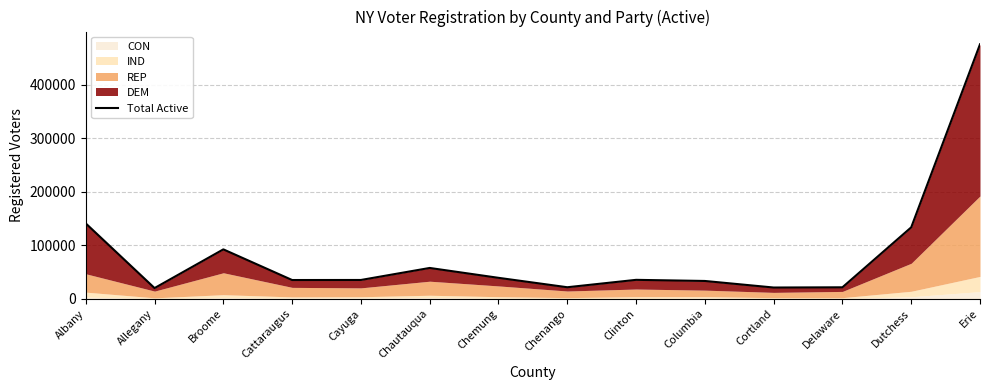

Does the chart display data point markers on the line(s)?

No